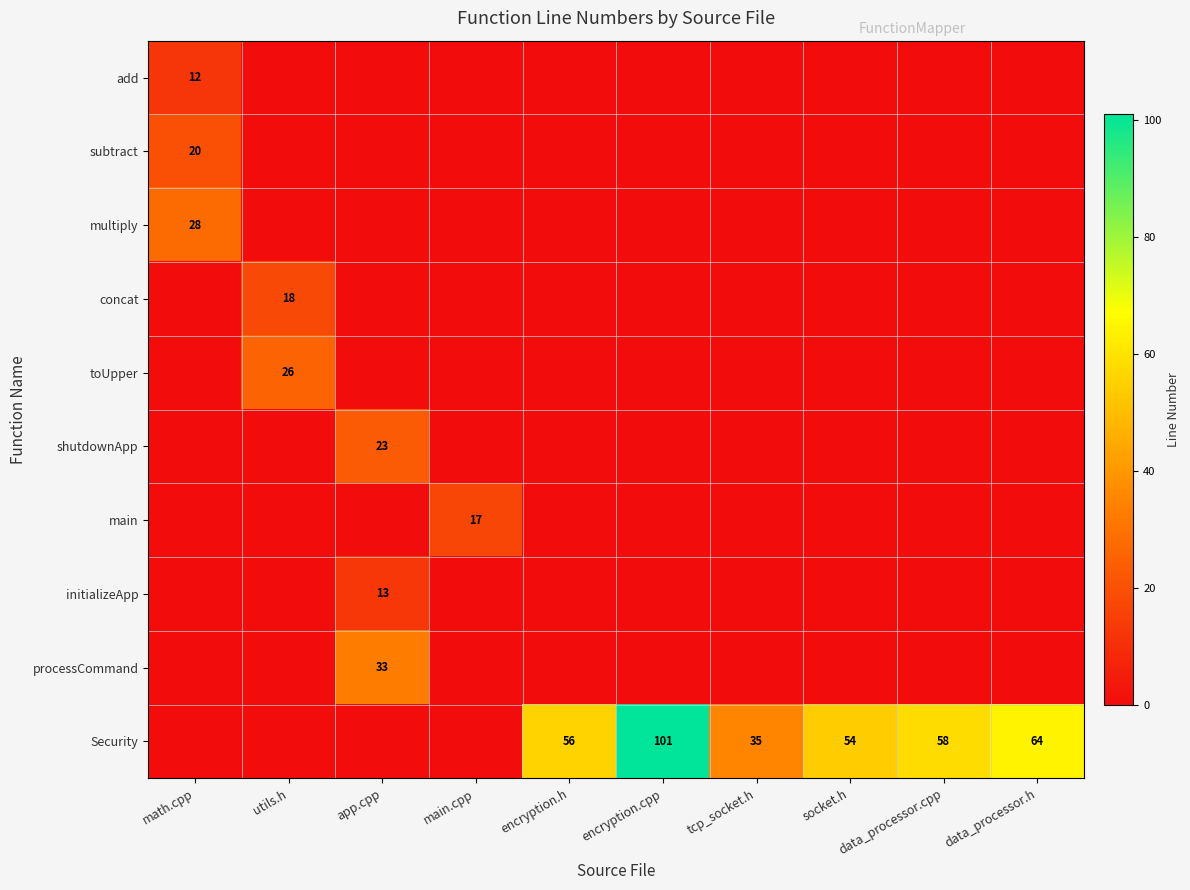

At which category is the sum across all series the highest?

encryption.cpp